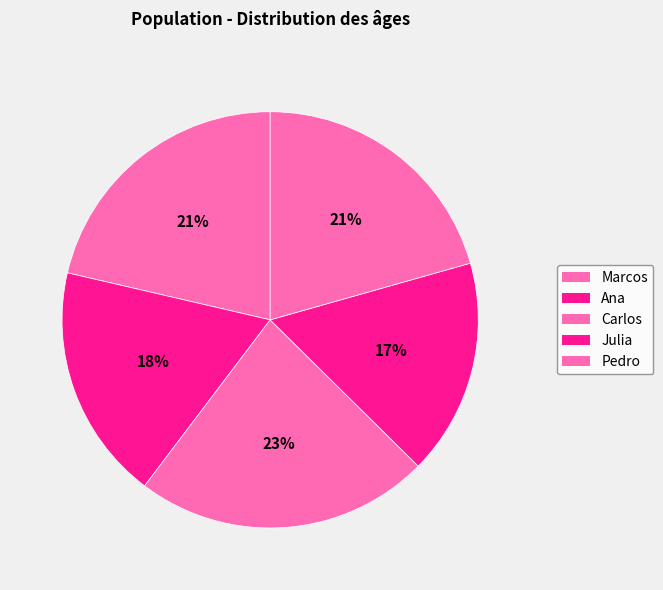

Count the number of slices in the pie.

5